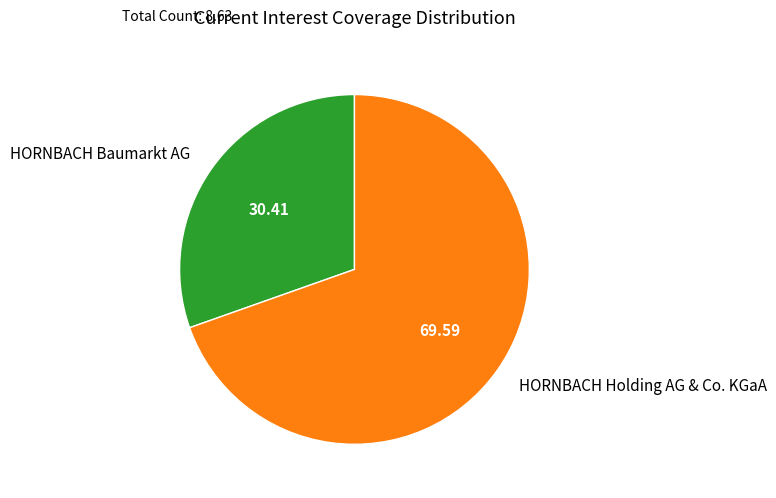

Does any single category account for the majority?

Yes